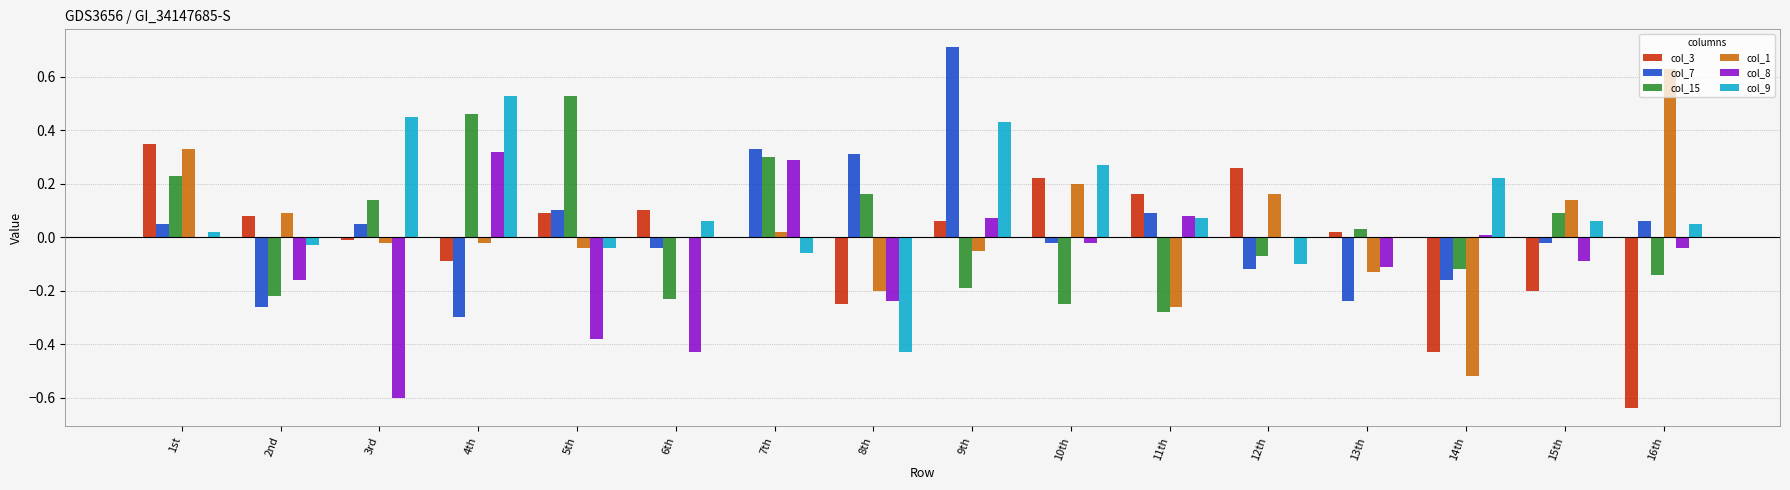

What is the sum of the col_7 values at 9th and 7th?

1.0